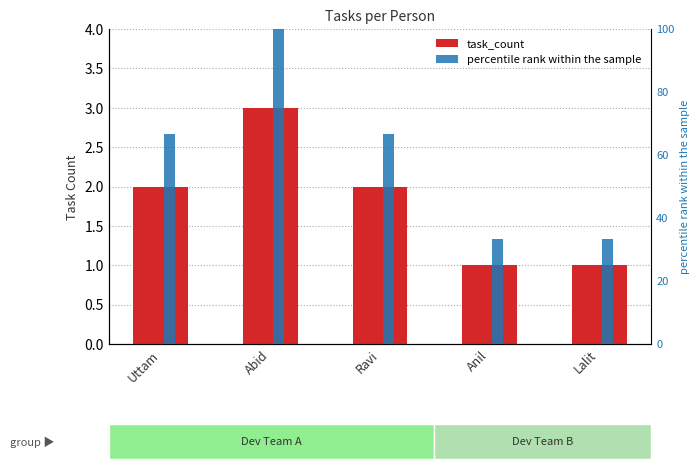

Reading left to right, extract all data points from this chart.

task_count: Uttam=2.0	Abid=3.0	Ravi=2.0	Anil=1.0	Lalit=1.0
percentile rank within the sample: Uttam=66.7	Abid=100.0	Ravi=66.7	Anil=33.3	Lalit=33.3